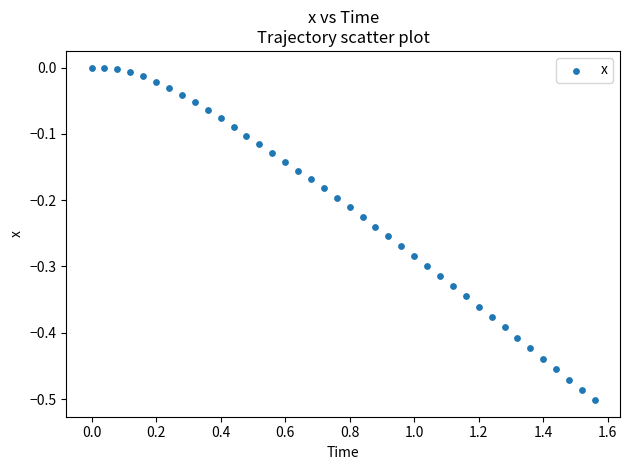

What is the range of Y values (max minus min)?

0.5